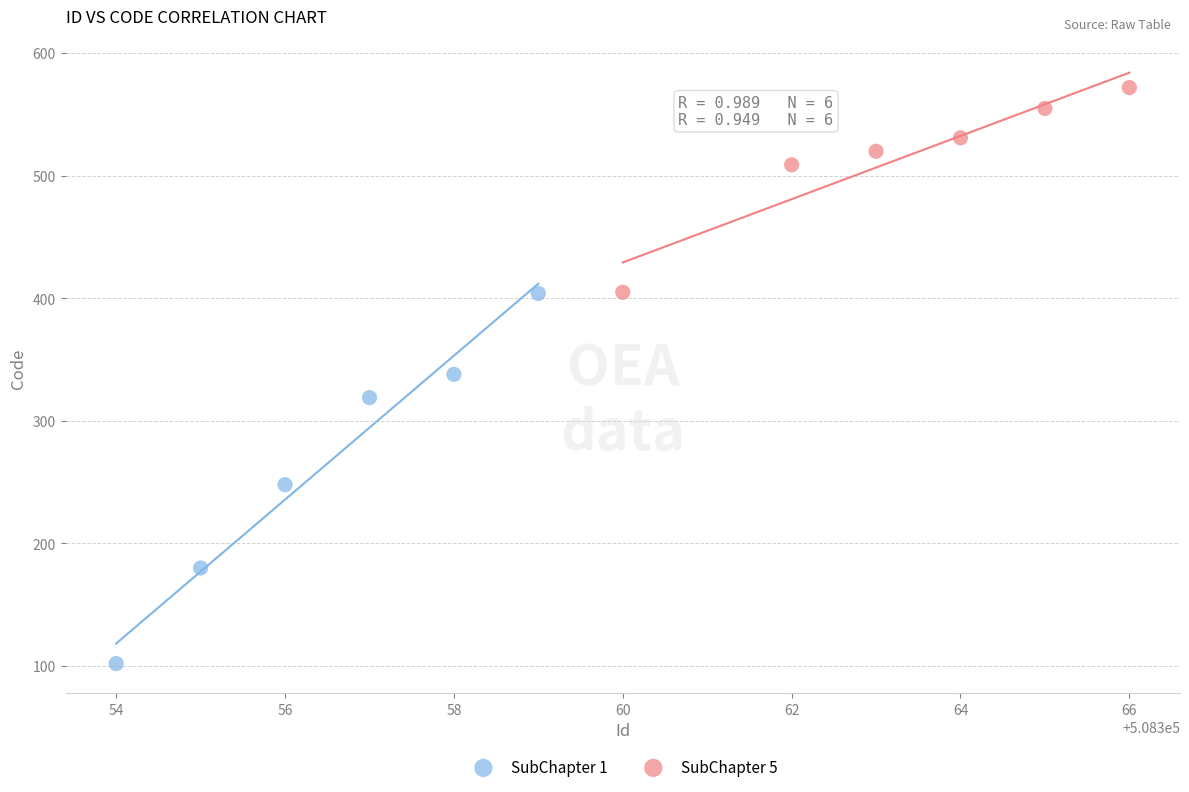

Which series reaches the minimum Y coordinate?

SubChapter 1